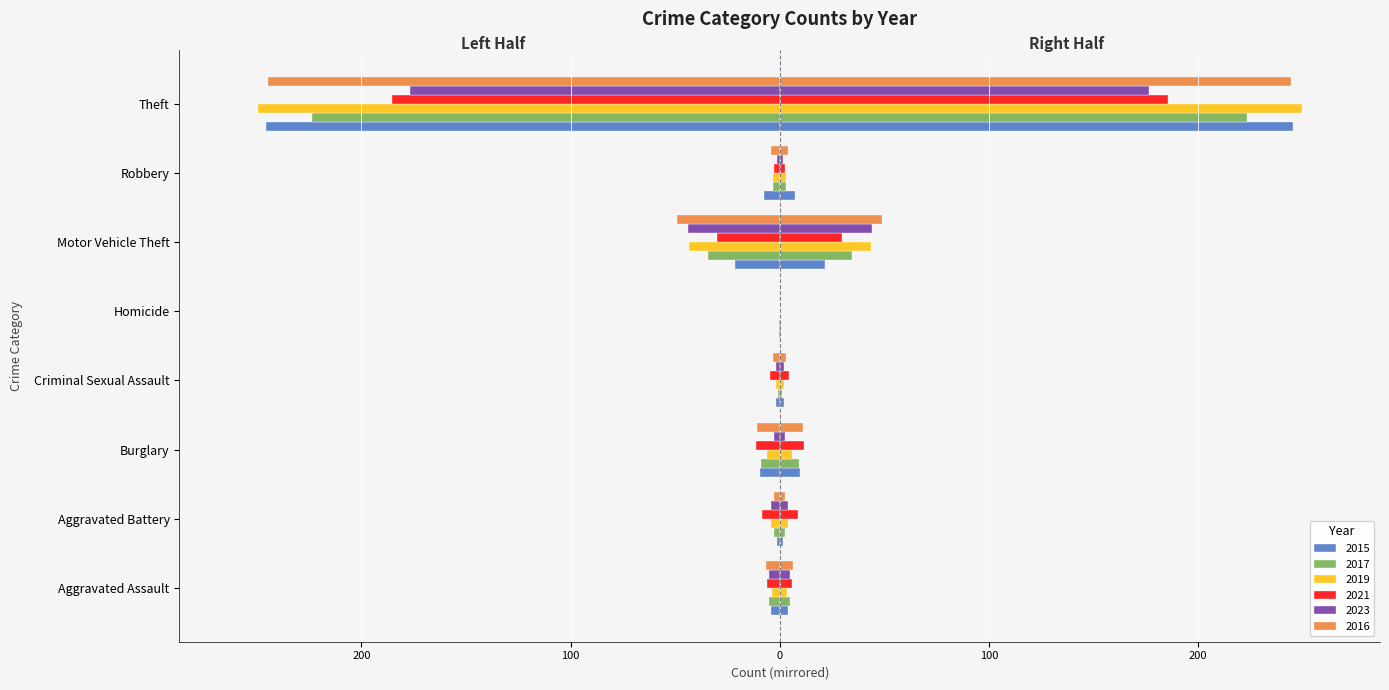

The 2023 series shows -7.9 at Aggravated Assault. True or false?

False